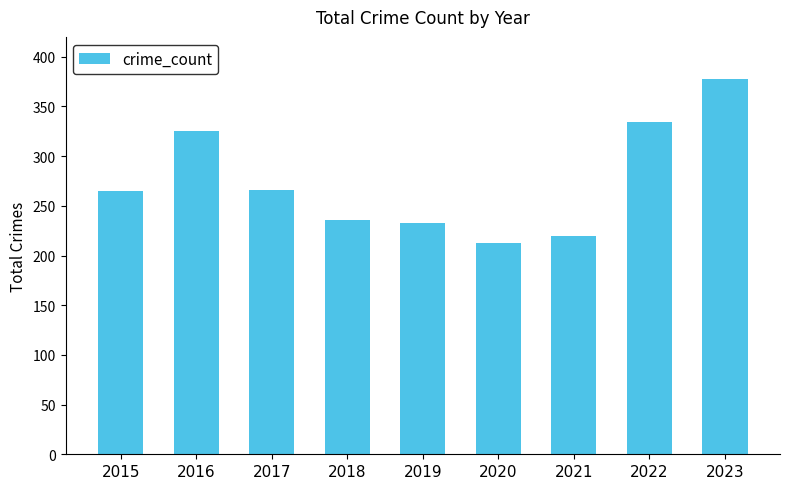

Approximately how many times larger is the value at 2023 compared to 2015?

1.4